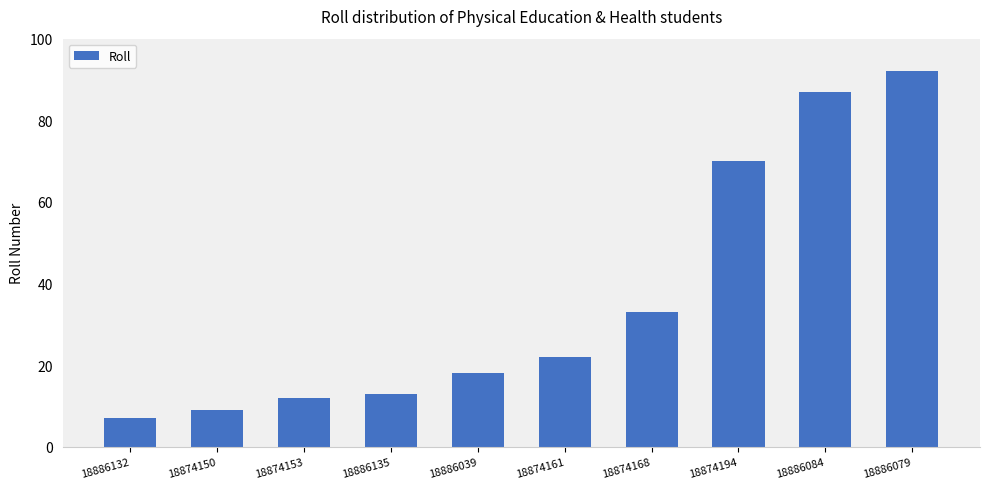

What is the sum of the values at 18874161 and 18874168?

55